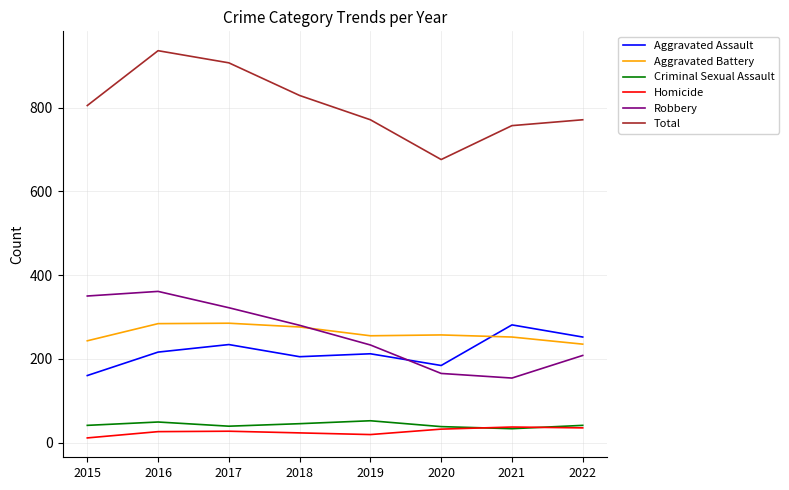

Is this an area chart (filled region under the line)?

No